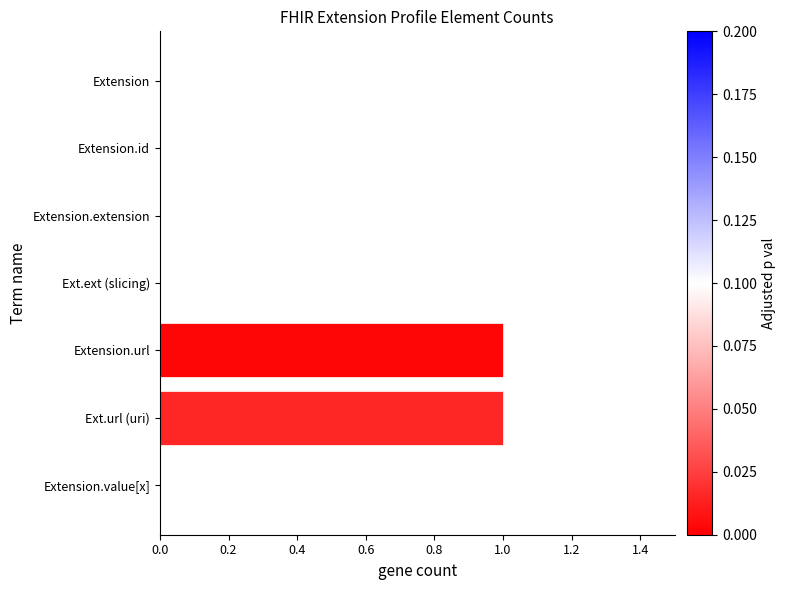

The value at Extension.value[x] is 0. True or false?

True